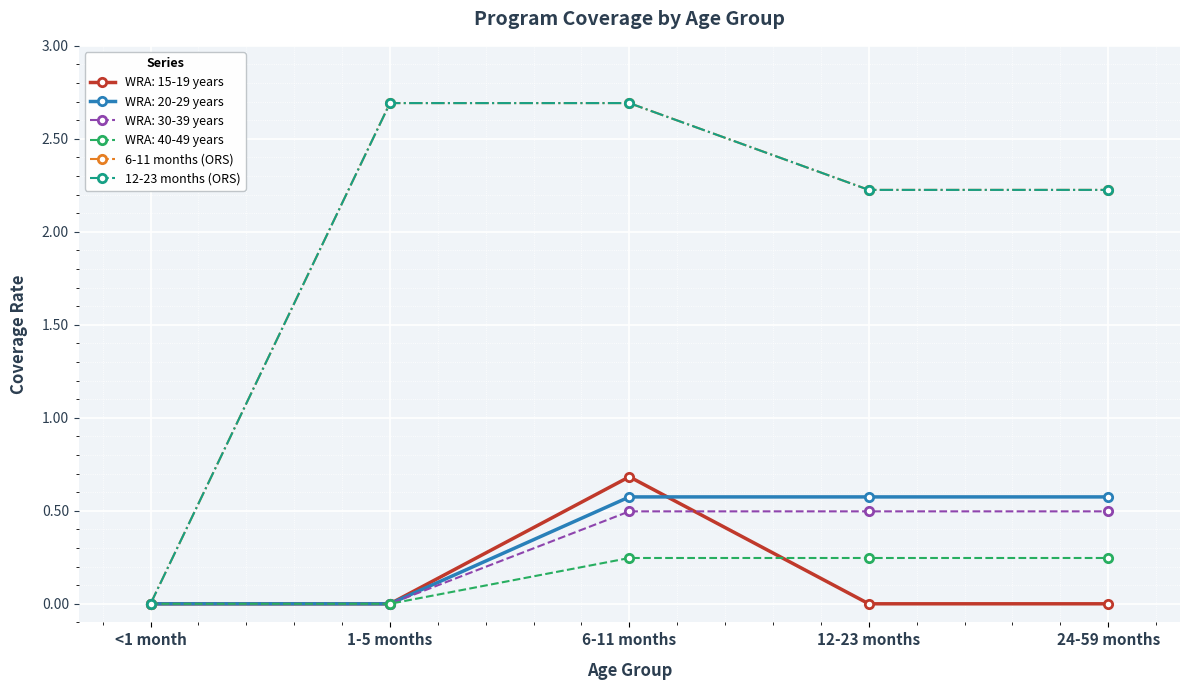

Does the chart have visible grid lines?

Yes